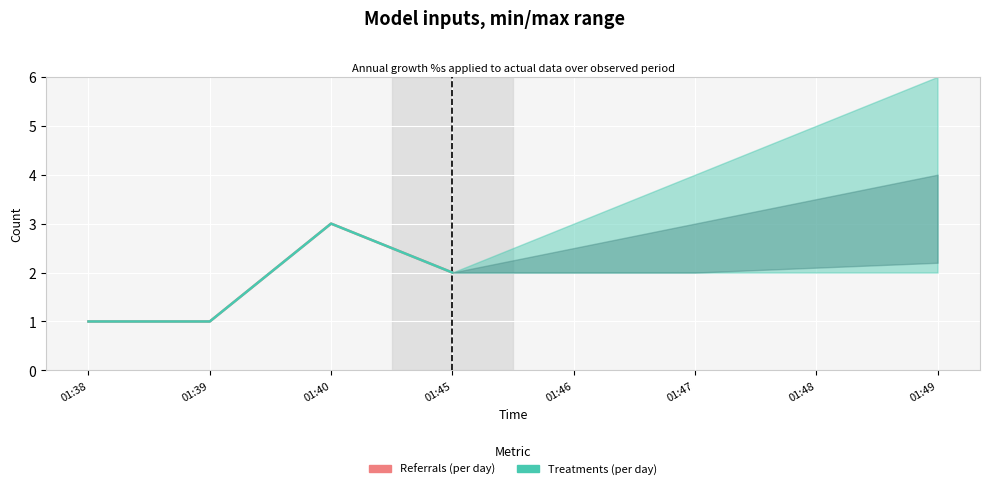

What is the sum of all Referrals (per day) values?

7